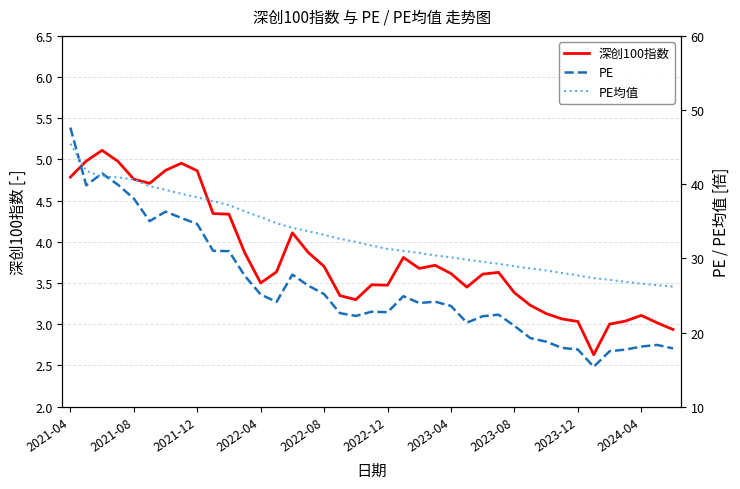

What are all the series names shown in the legend?

深创100指数, PE, PE均值